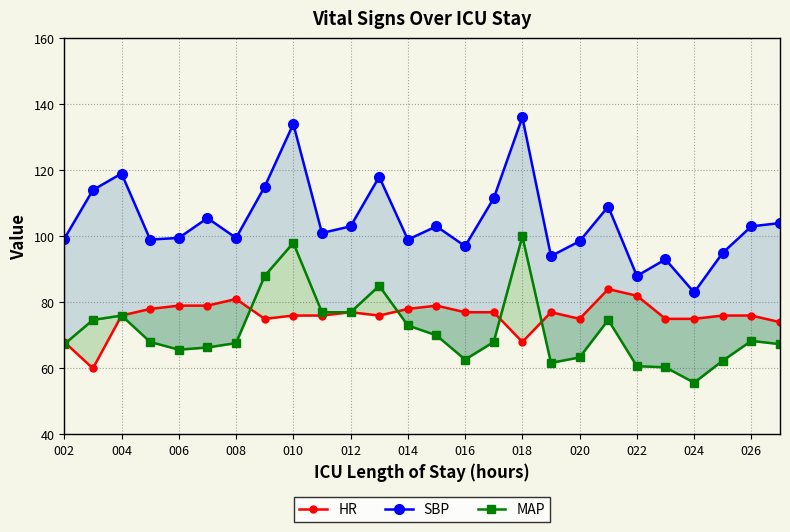

Reading left to right, what are all the values shown in this chart?

HR: 68.0	60.0	76.0	78.0	79.0	79.0	81.0	75.0	76.0	76.0	77.0	76.0	78.0	79.0	77.0	77.0	68.0	77.0	75.0	84.0	82.0	75.0	75.0	76.0	76.0	74.0
SBP: 99.2	114.0	119.0	99.0	99.5	105.5	99.5	115.0	134.0	101.0	103.0	118.0	99.0	103.0	97.0	111.5	136.0	94.0	98.5	109.0	88.0	93.0	83.0	95.0	103.0	104.0
MAP: 67.3	74.7	76.0	68.0	65.7	66.3	67.7	88.0	98.0	77.0	77.0	85.0	73.0	70.0	62.7	68.0	100.0	61.7	63.3	74.7	60.7	60.3	55.7	62.3	68.3	67.3